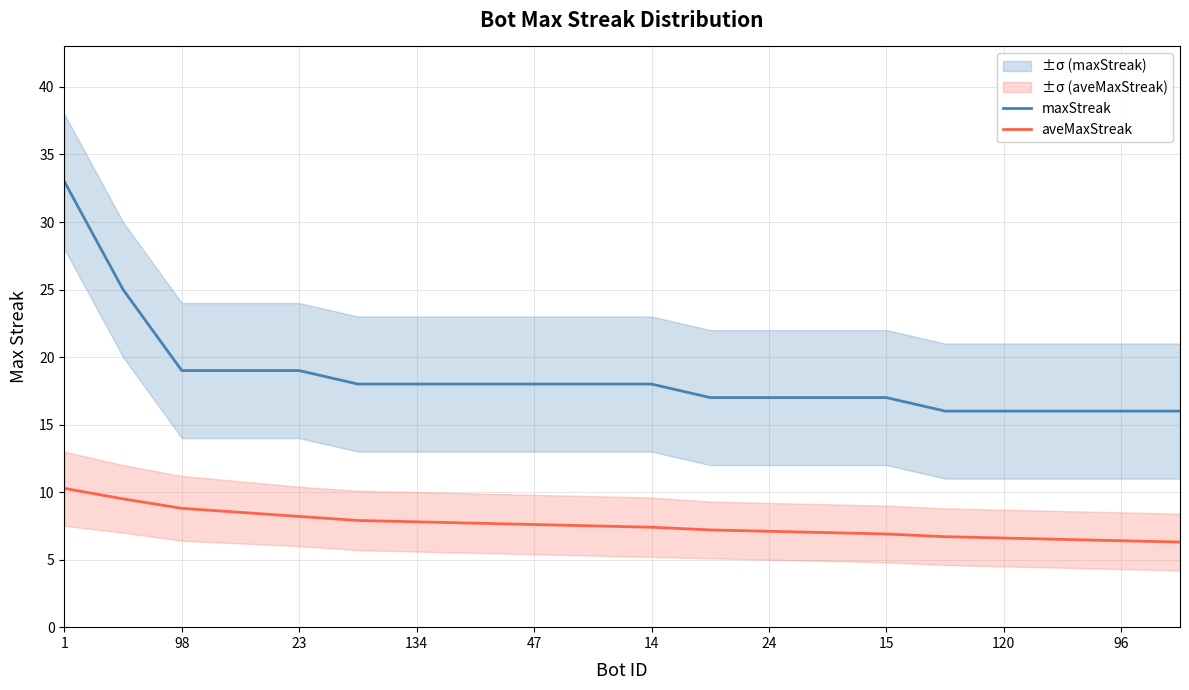

At how many categories does at least one series exceed 14?

20